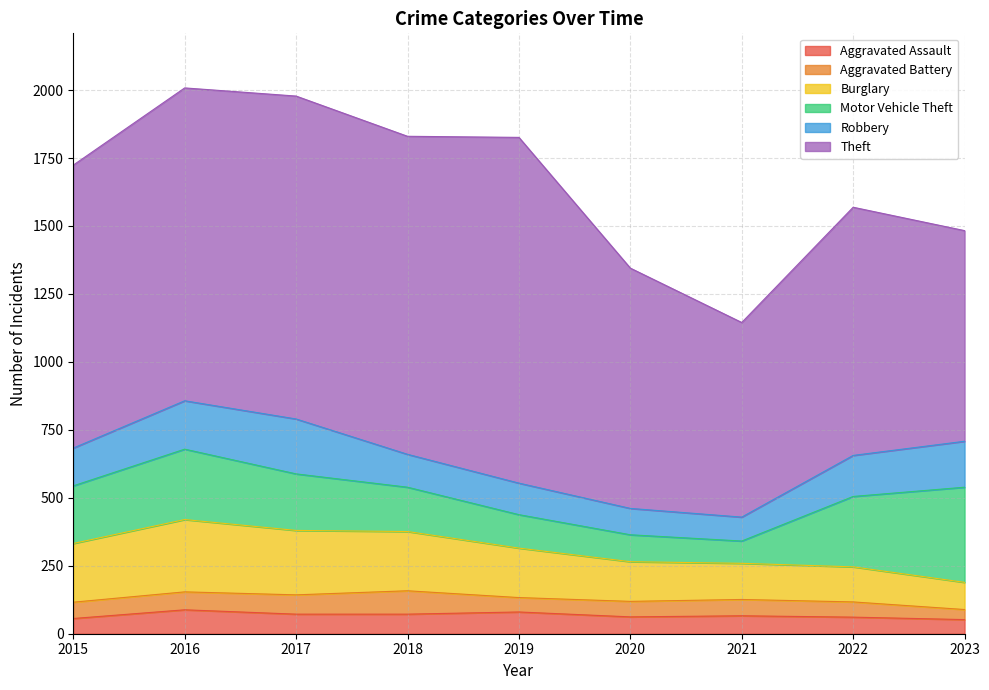

Which category has the highest value across all series?

2019